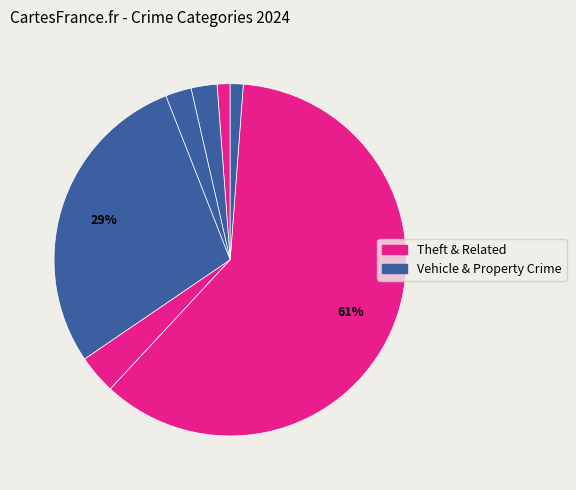

To the nearest percent, what is the difference between the largest and smallest slice percentages?

60%